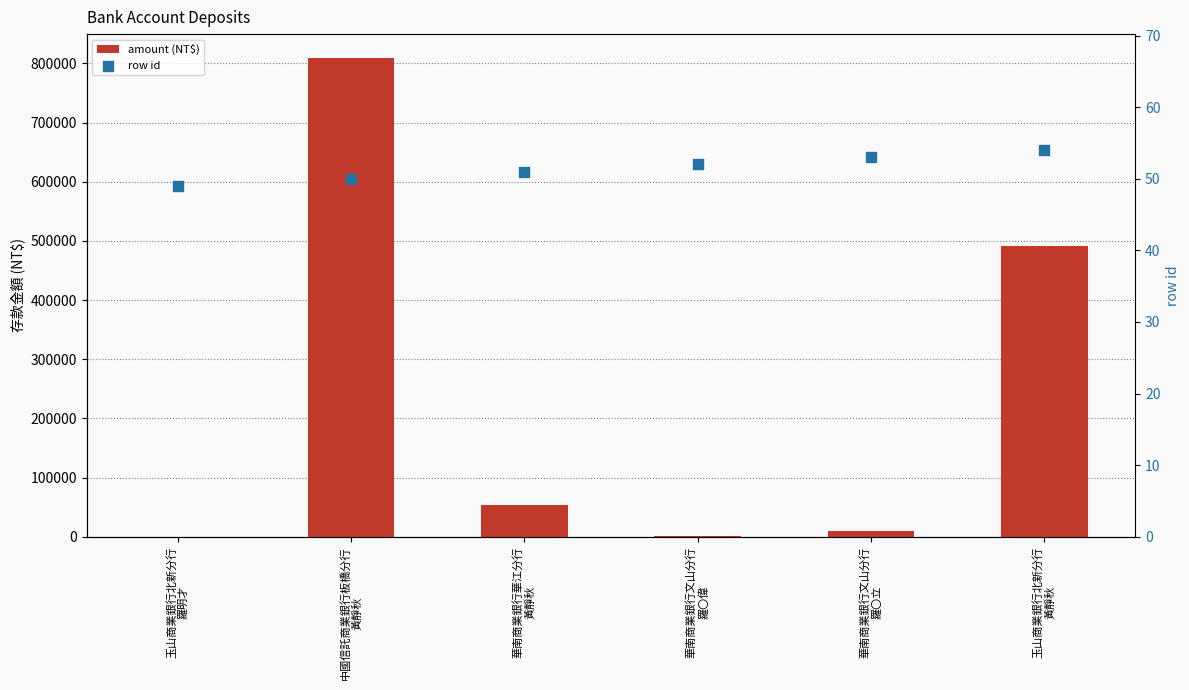

Which series contains the lowest Y value?

row id